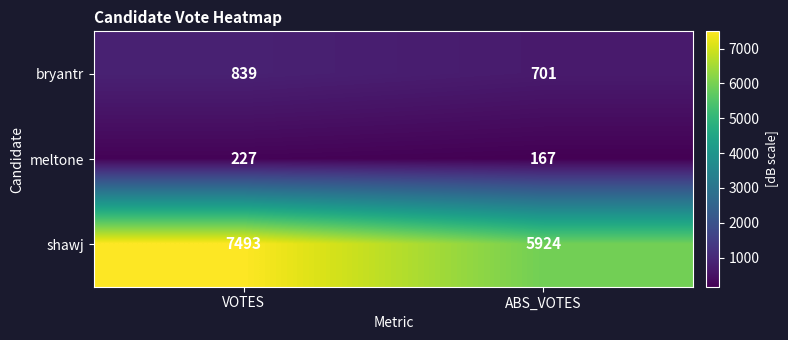

Count the number of data series in this chart.

3